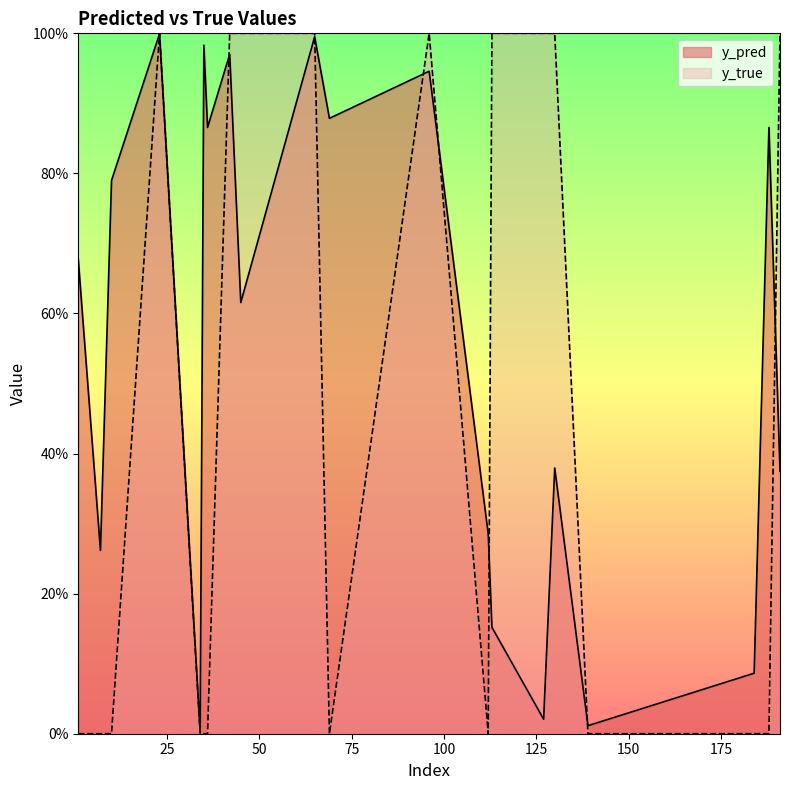

List the labels in order of y_pred value, largest first.

23, 65, 35, 42, 96, 69, 188, 36, 10, 1, 45, 130, 191, 112, 7, 113, 184, 127, 139, 34